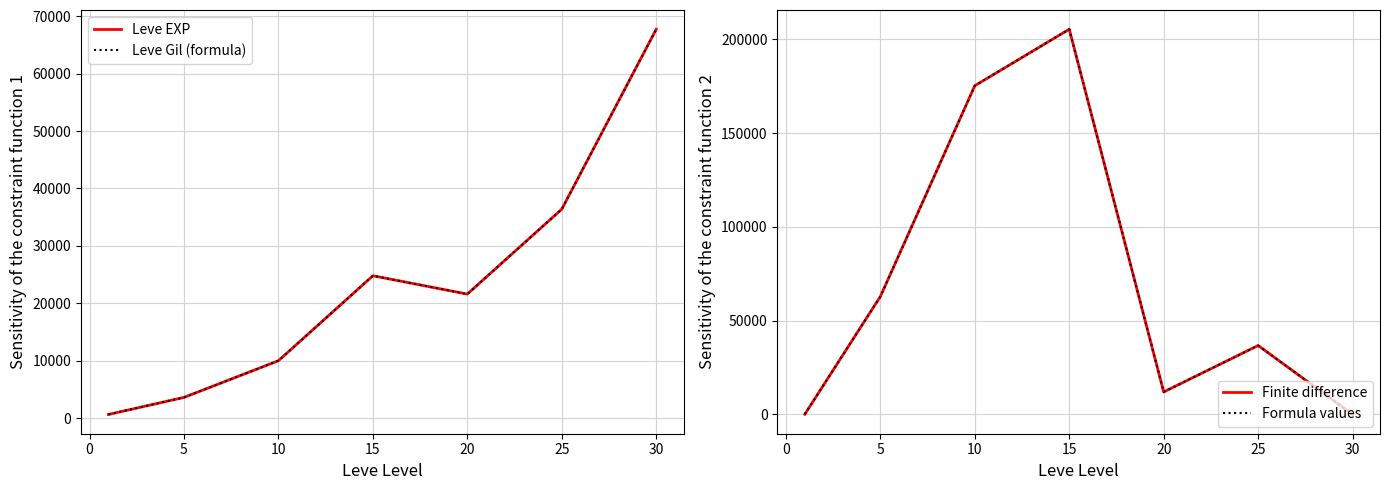

Which series has the largest range (max minus min)?

Finite difference